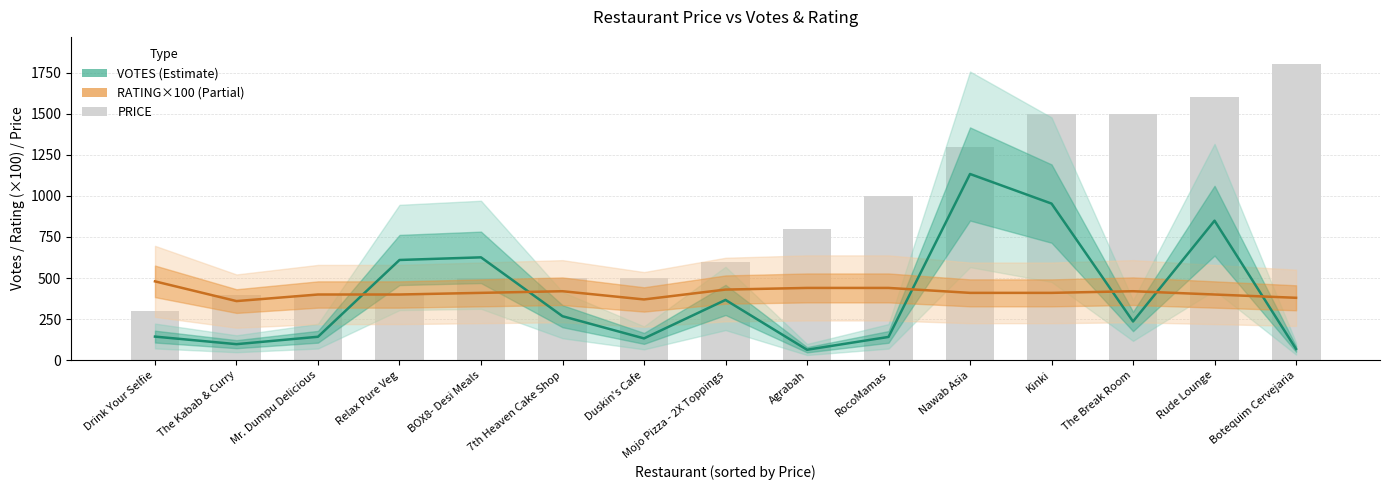

Between 7th Heaven Cake Shop and Kinki, which series saw the biggest shift?

PRICE